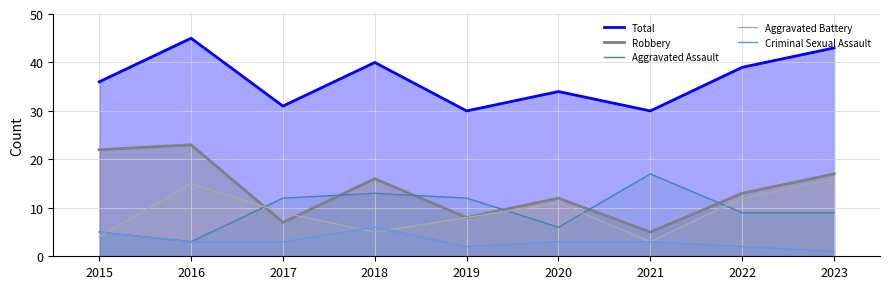

What is the average value of the Criminal Sexual Assault series?

3